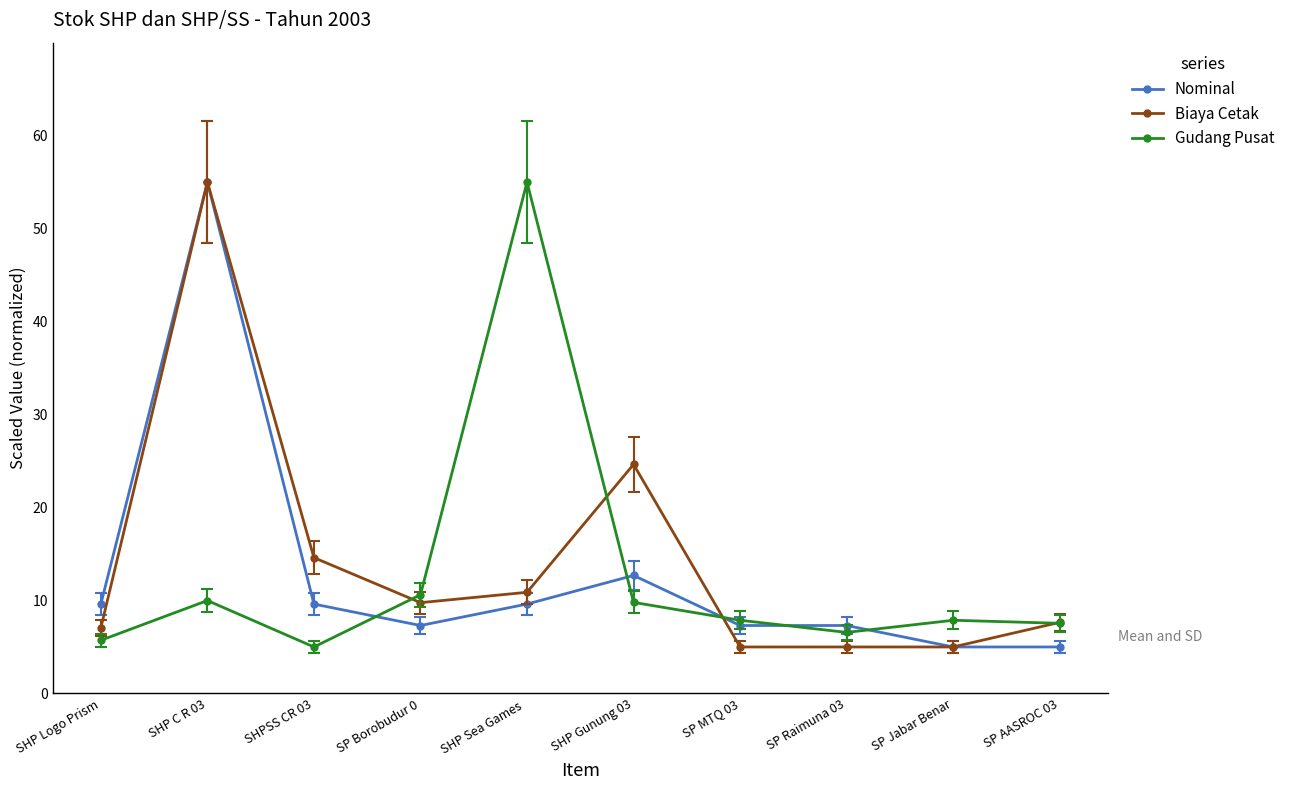

What is the difference between the highest and lowest values at SHPSS CR 03?

9.6